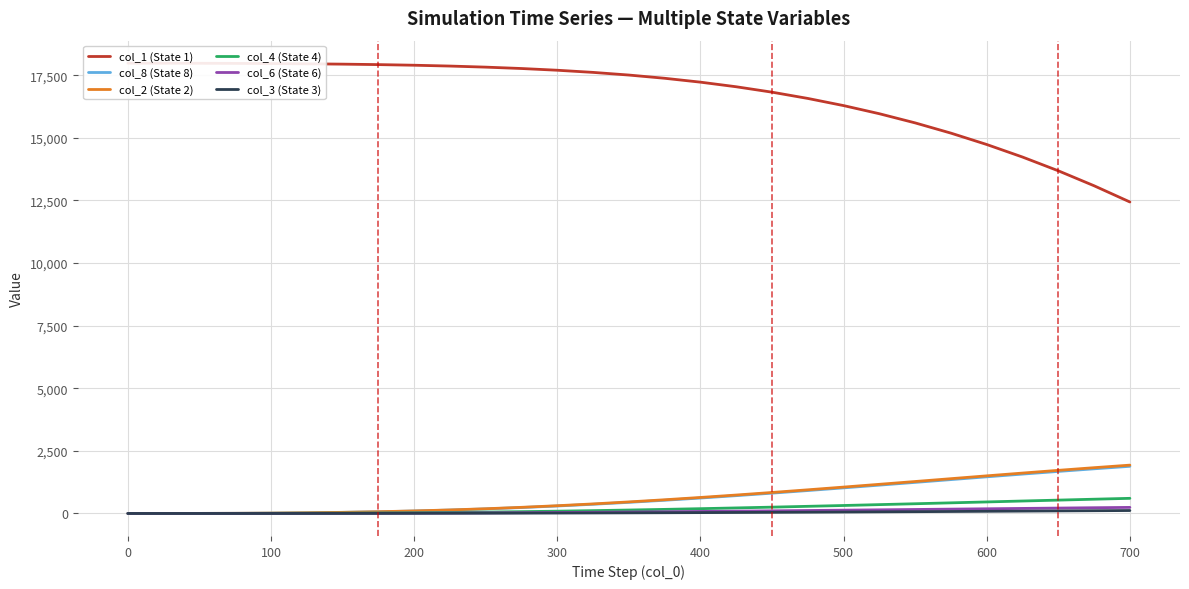

What is the highest value of the col_4 (State 4) series?

604.0